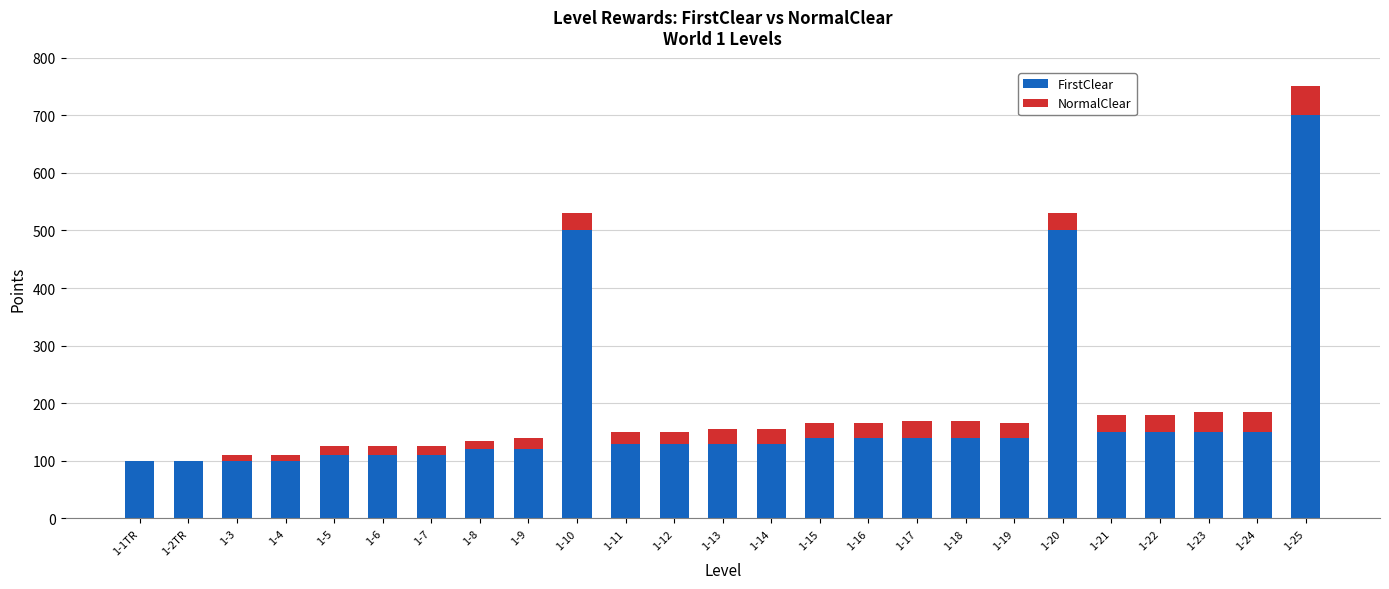

At which category is the sum across all series the highest?

1-25